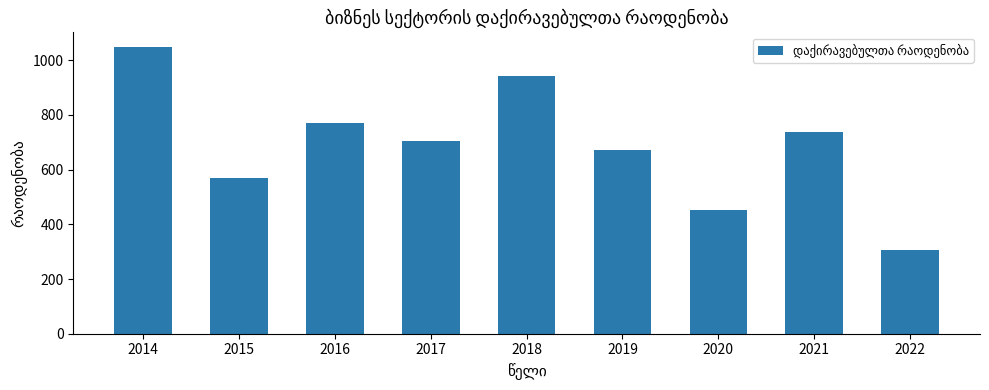

What is the ratio of the value at 2016 to the value at 2014?

0.7